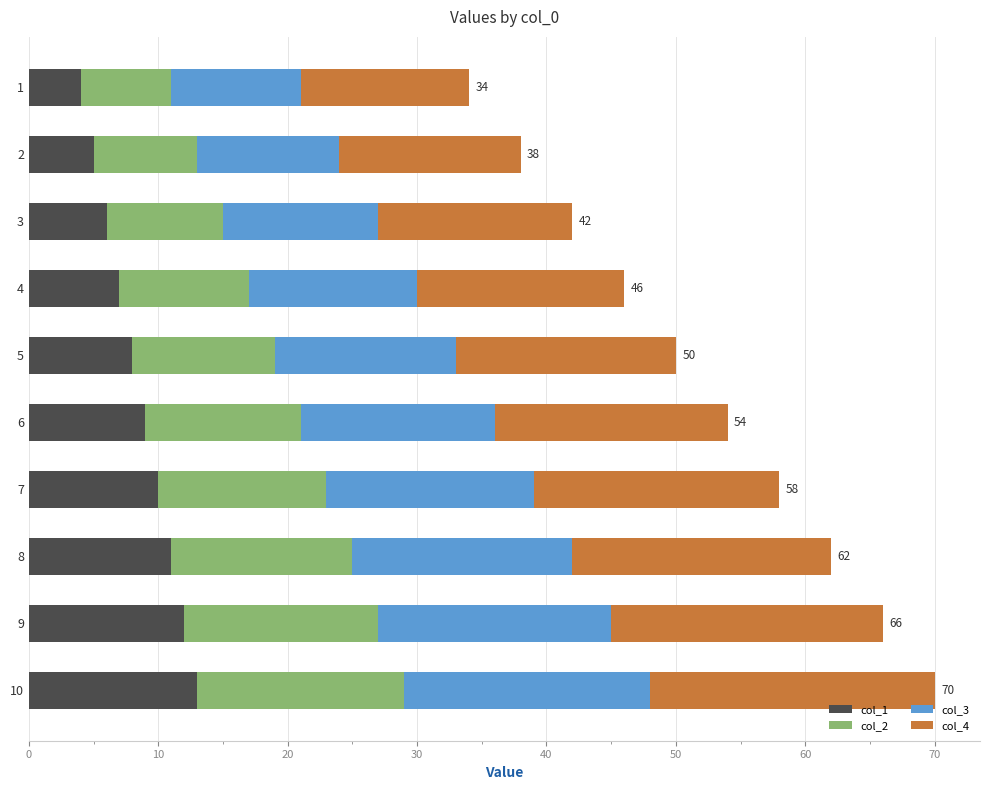

What is the highest value of the col_1 series?

13